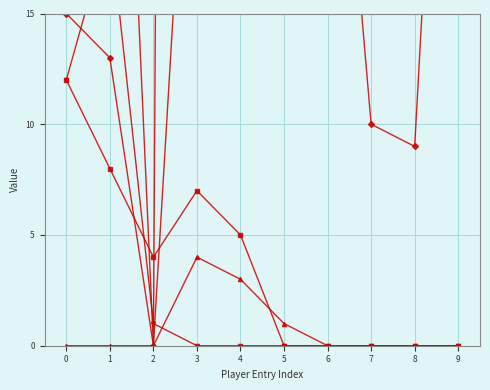

Which series ends up on top after the final intersection of RUSHING YDS and RECEIVING REC?

RUSHING YDS